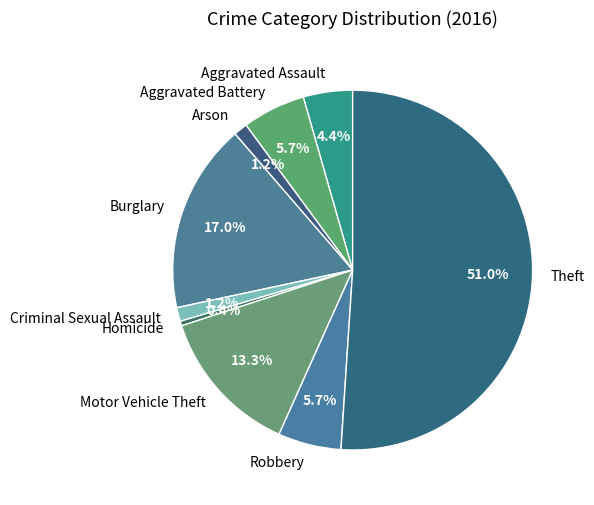

What percentage is NOT represented by Homicide?

99.6%